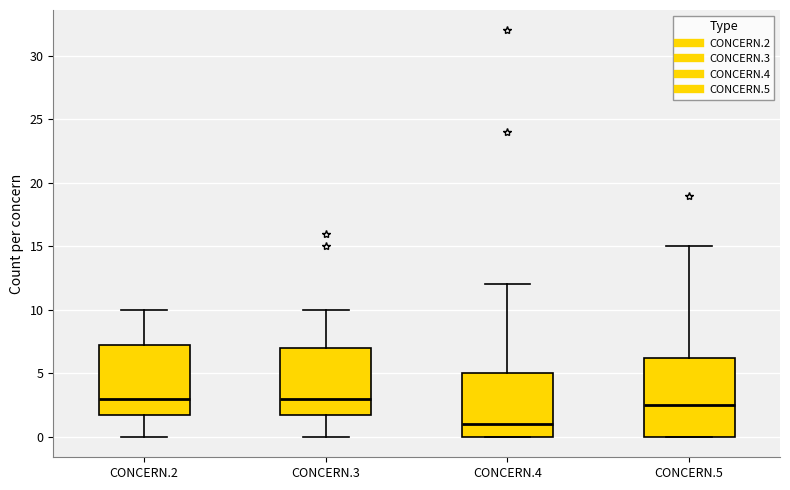

Where does the median line of the box for CONCERN.2 sit on the y-axis? The values are not printed on the chart, so give them approximately, as read against the axis.

3.0